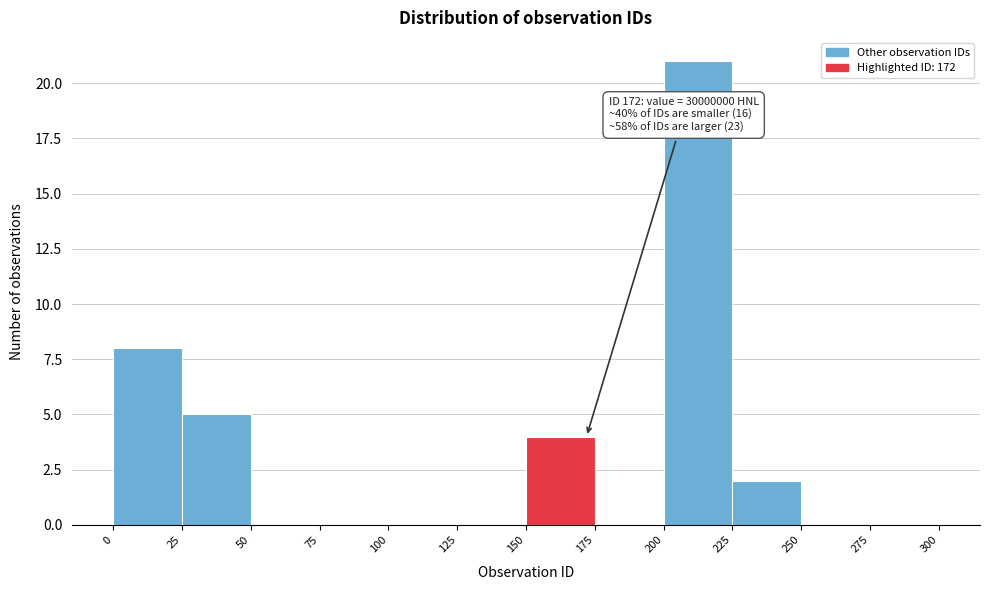

Which range on the x-axis has the tallest bar?

200 to 225